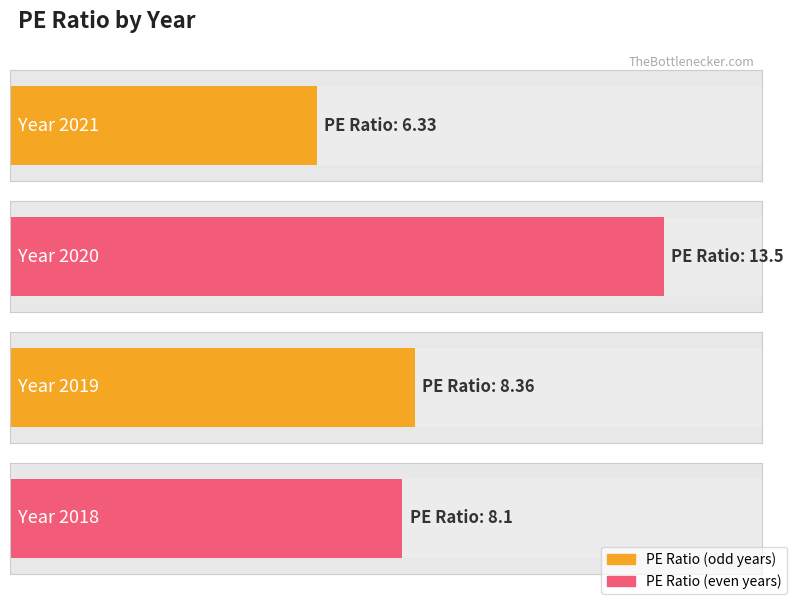

What is the difference between the maximum and second lowest values?

5.4